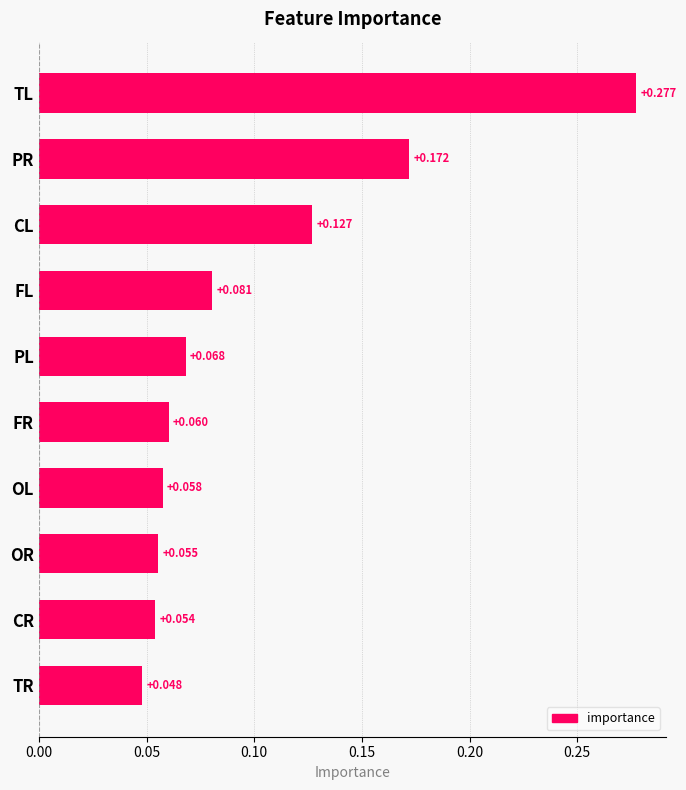

Which category has the lowest value across all series?

TR